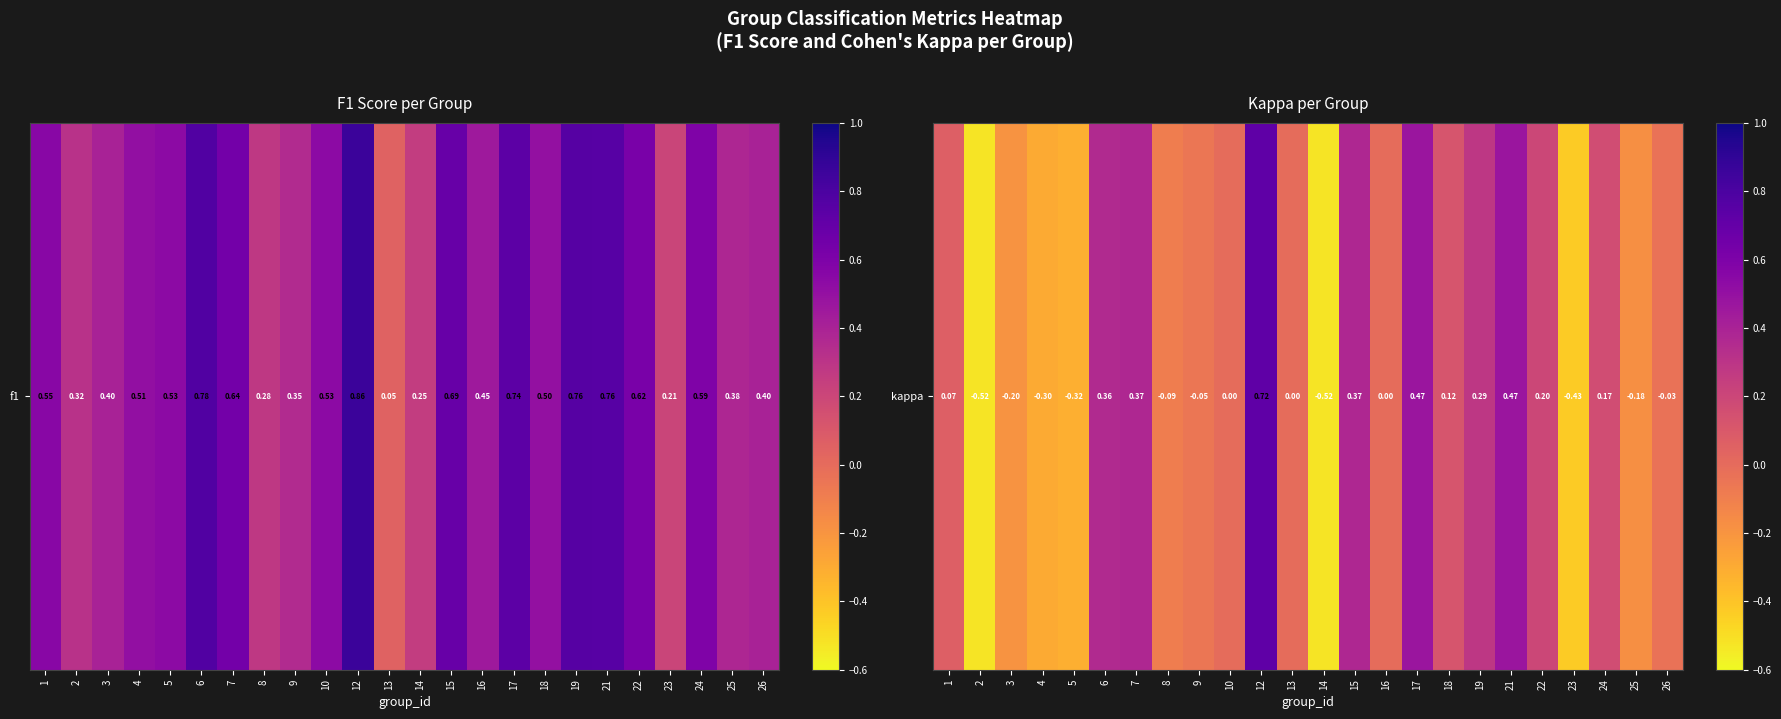

Between 12 and 7, which is larger?

12